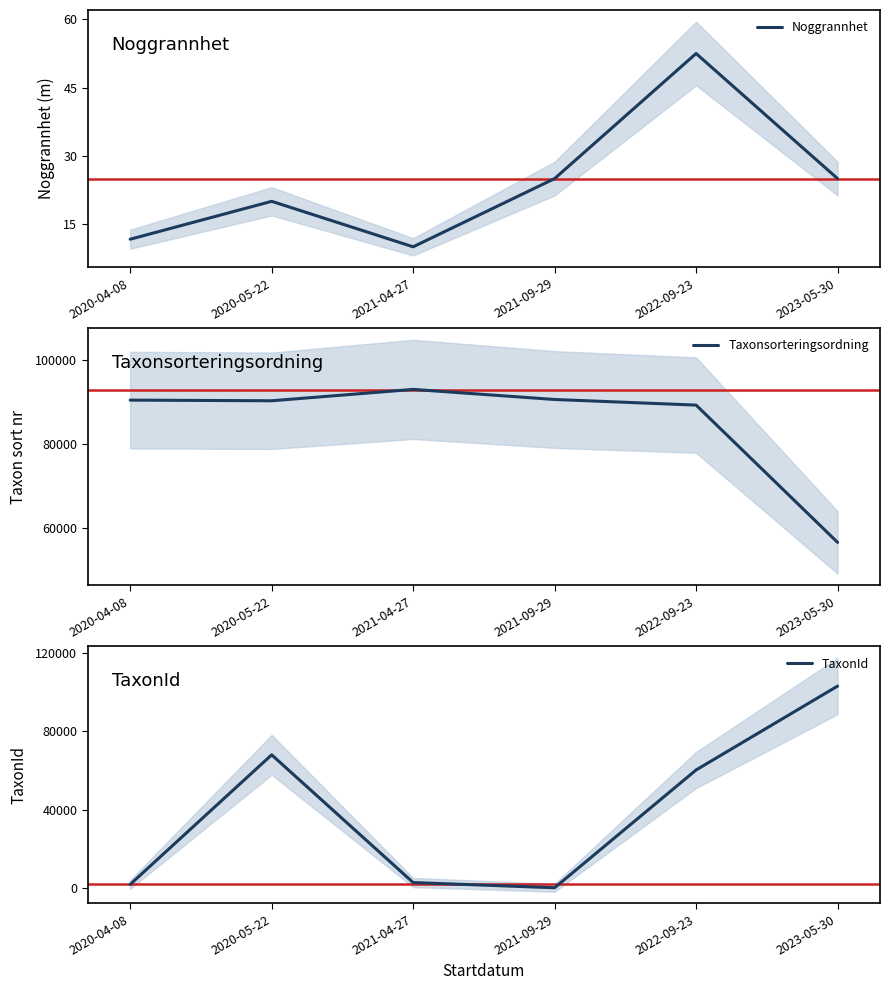

What position from the left is 2021-04-27?

3